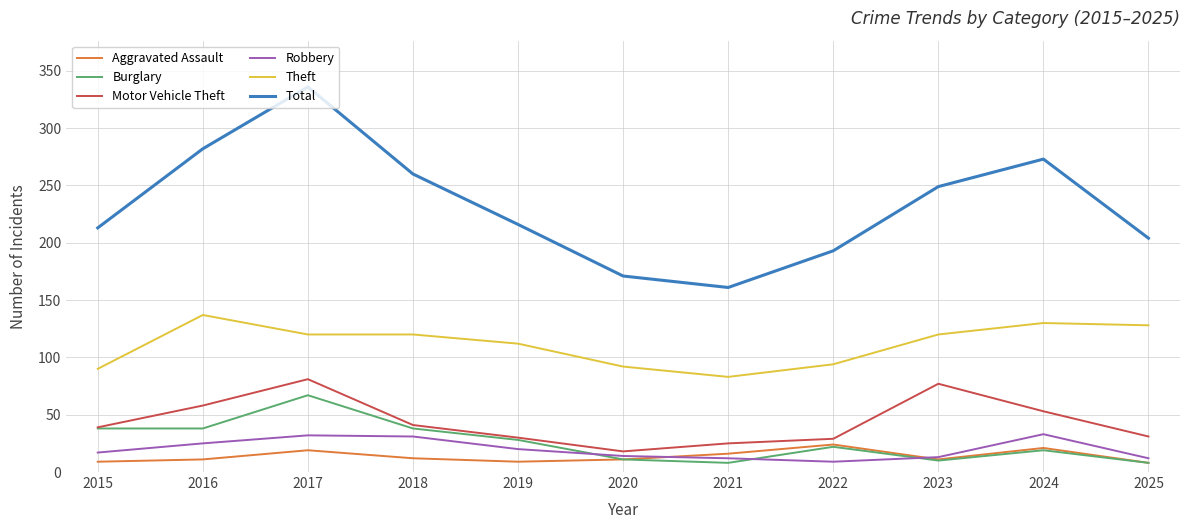

True or false: Total and Burglary intersect in this chart.

False